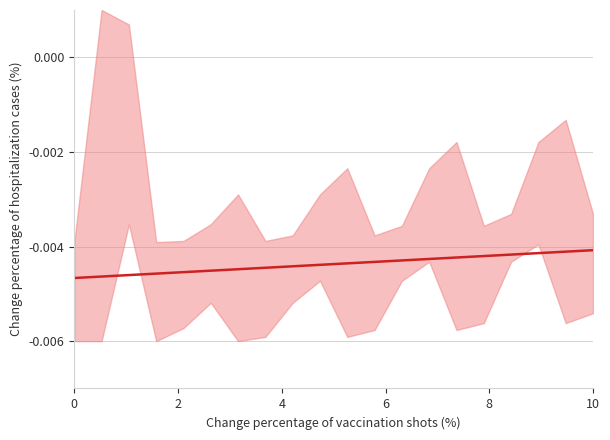

How many data points does each series have?

20